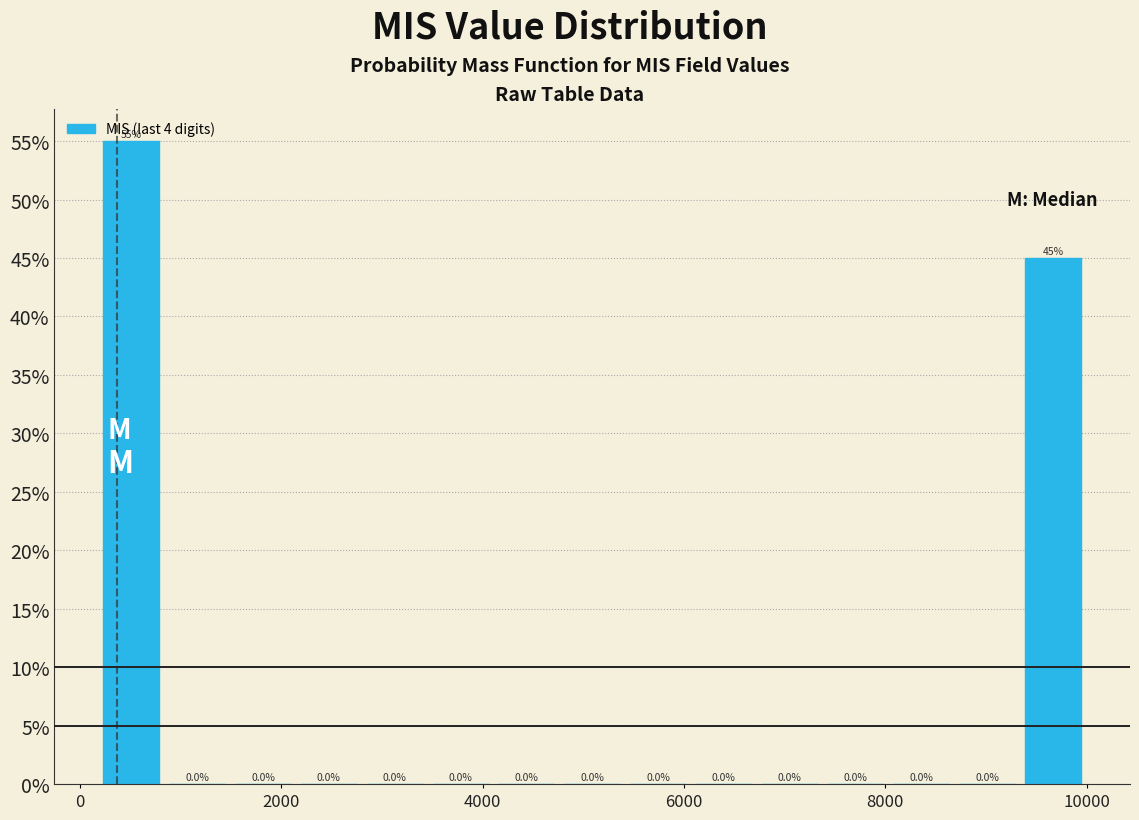

Around what value on the x-axis is the tallest bar? Give the approximate position of its centre, as read against the axis.

600